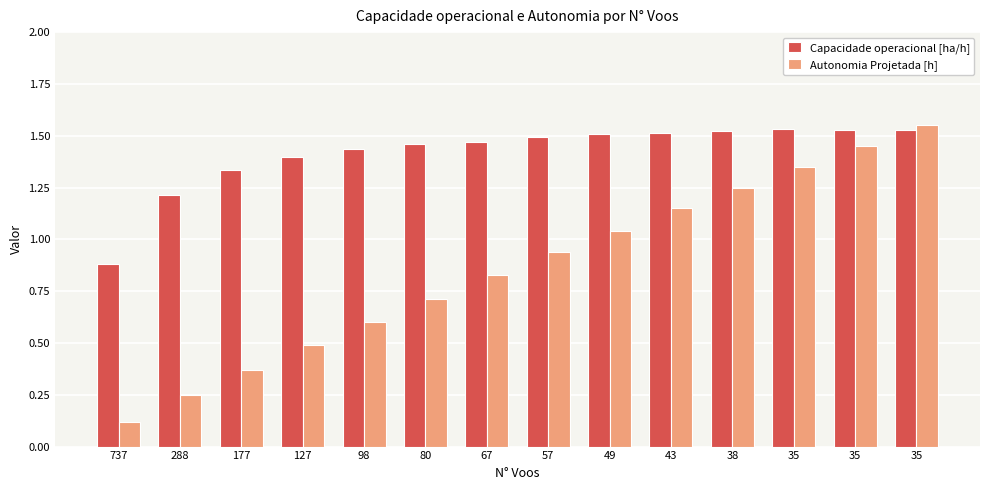

Where is Capacidade operacional [ha/h] nearest to the value 1?

737